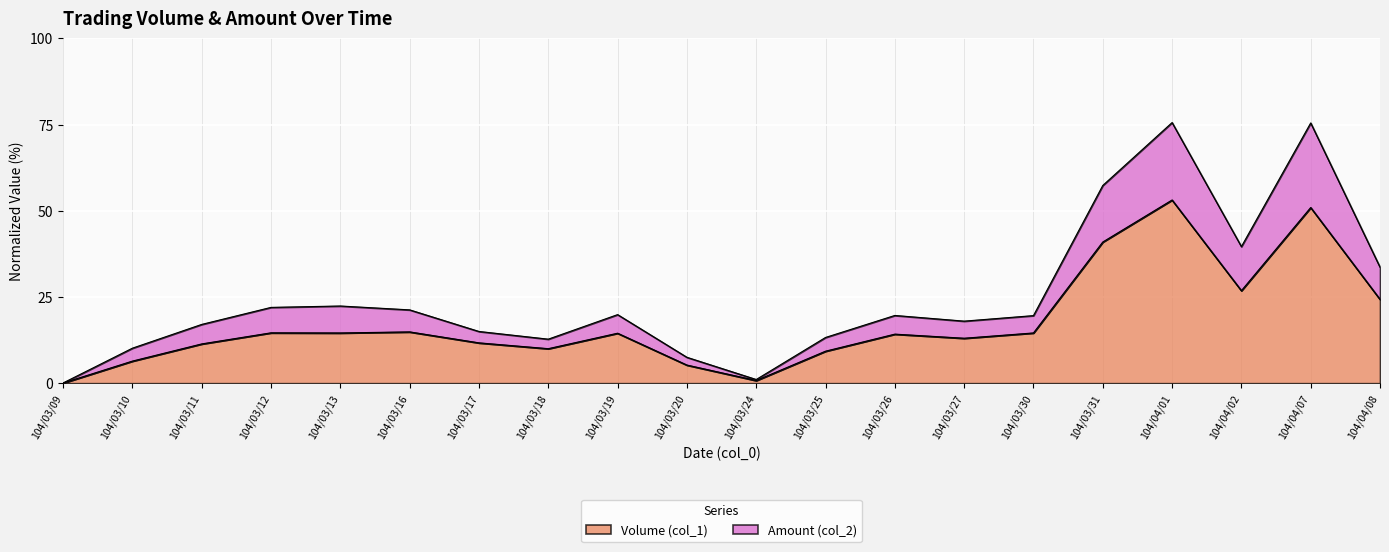

What is the difference between the Amount (col_2) values at 104/03/19 and 104/03/30?

0.3